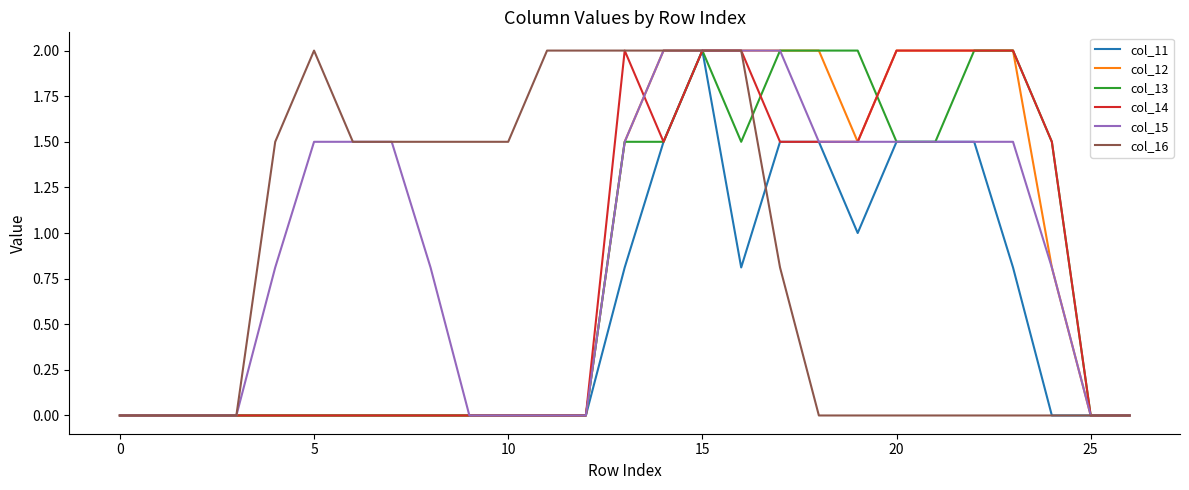

Reading right to left, transcribe all the data shown in this chart.

col_11: 0.0	0.0	0.0	0.8	1.5	1.5	1.5	1.0	1.5	1.5	0.8	2.0	1.5	0.8	0.0	0.0	0.0	0.0	0.0	0.0	0.0	0.0	0.0	0.0	0.0	0.0	0.0
col_12: 0.0	0.0	0.8	2.0	2.0	2.0	2.0	1.5	2.0	2.0	2.0	2.0	2.0	1.5	0.0	0.0	0.0	0.0	0.0	0.0	0.0	0.0	0.0	0.0	0.0	0.0	0.0
col_13: 0.0	0.0	1.5	2.0	2.0	1.5	1.5	2.0	2.0	2.0	1.5	2.0	1.5	1.5	0.0	0.0	0.0	0.0	0.0	0.0	0.0	0.0	0.0	0.0	0.0	0.0	0.0
col_14: 0.0	0.0	1.5	2.0	2.0	2.0	2.0	1.5	1.5	1.5	2.0	2.0	1.5	2.0	0.0	0.0	0.0	0.0	0.0	0.0	0.0	0.0	0.0	0.0	0.0	0.0	0.0
col_15: 0.0	0.0	0.8	1.5	1.5	1.5	1.5	1.5	1.5	2.0	2.0	2.0	2.0	1.5	0.0	0.0	0.0	0.0	0.8	1.5	1.5	1.5	0.8	0.0	0.0	0.0	0.0
col_16: 0.0	0.0	0.0	0.0	0.0	0.0	0.0	0.0	0.0	0.8	2.0	2.0	2.0	2.0	2.0	2.0	1.5	1.5	1.5	1.5	1.5	2.0	1.5	0.0	0.0	0.0	0.0